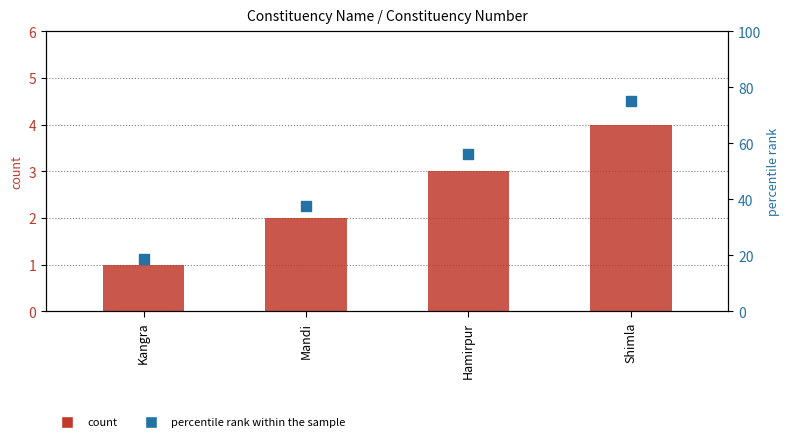

Is the value of Constituency Number at Shimla greater than the value of percentile rank within the sample at Shimla?

No